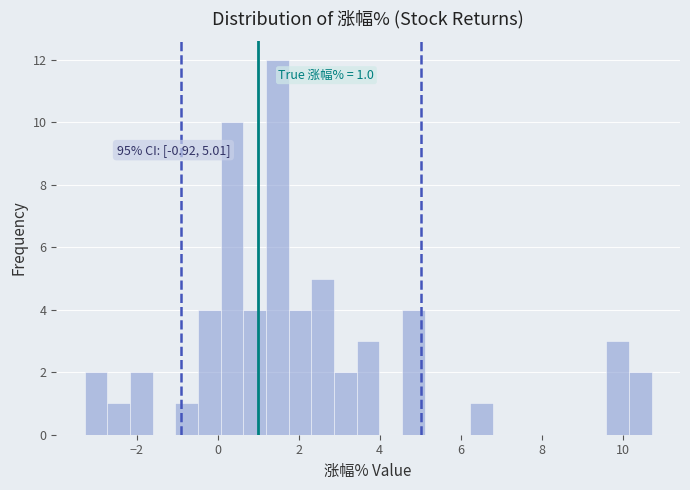

Read against the x-axis, roughly where is the centre of the tallest bar?

1.4